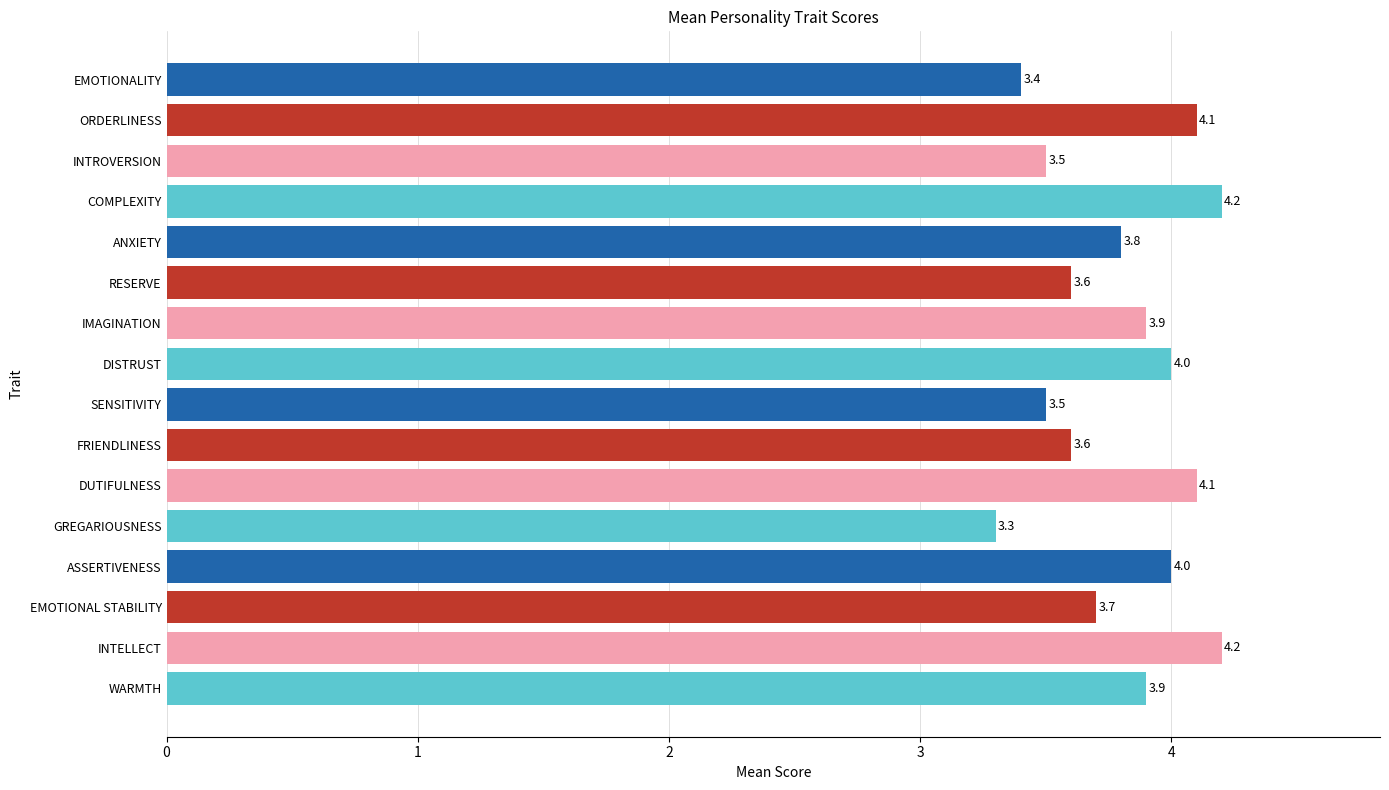

The chart shows a value of 2.4 at ORDERLINESS. True or false?

False